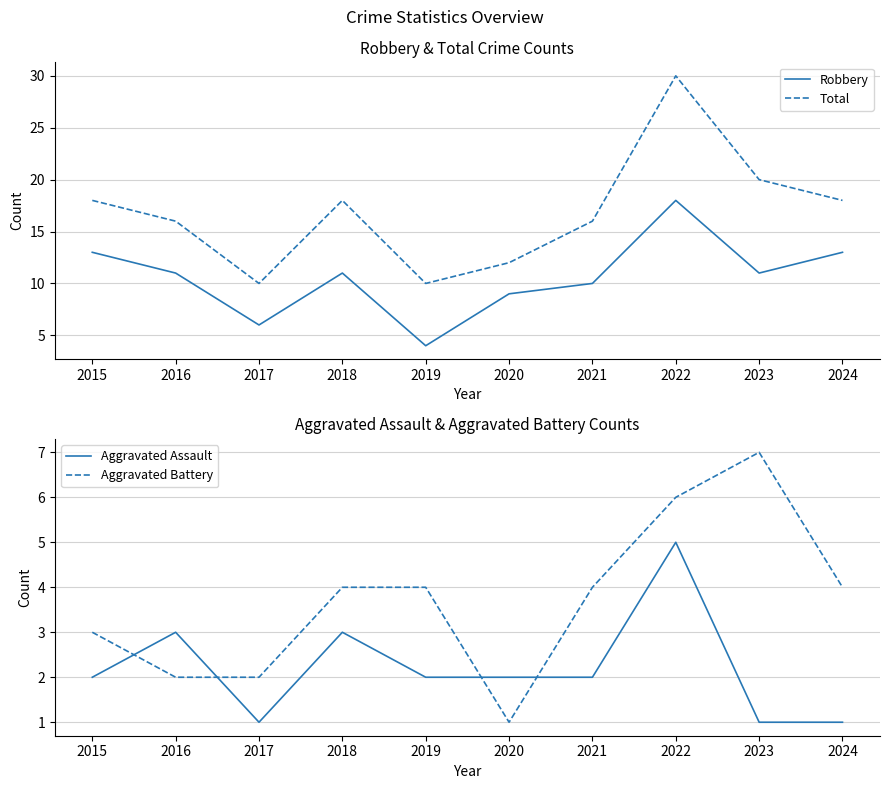

What is the minimum value for Robbery?

4